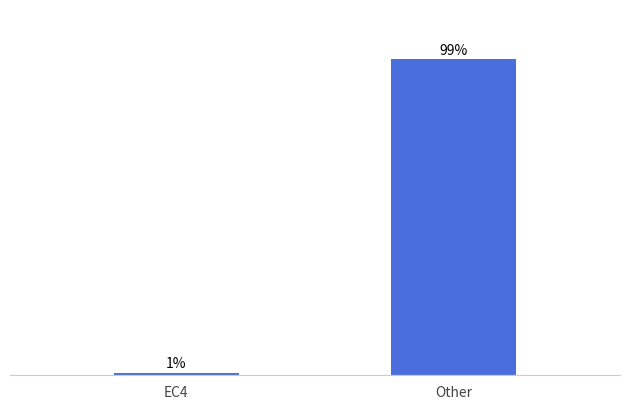

Between EC4 and Other, which is larger?

Other